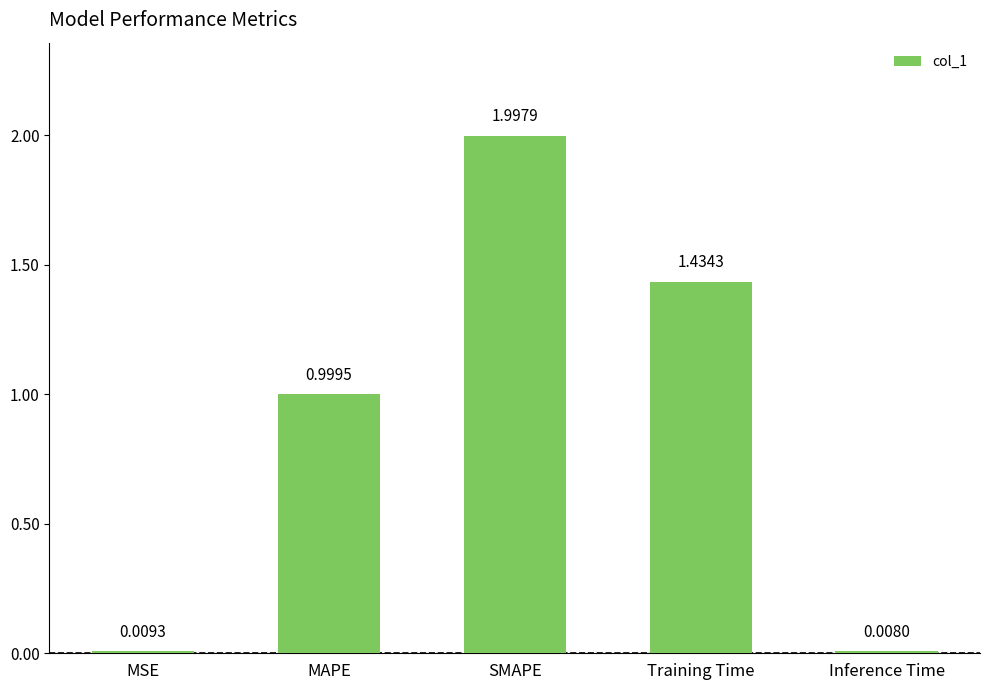

Which has a higher value, SMAPE or MAPE?

SMAPE